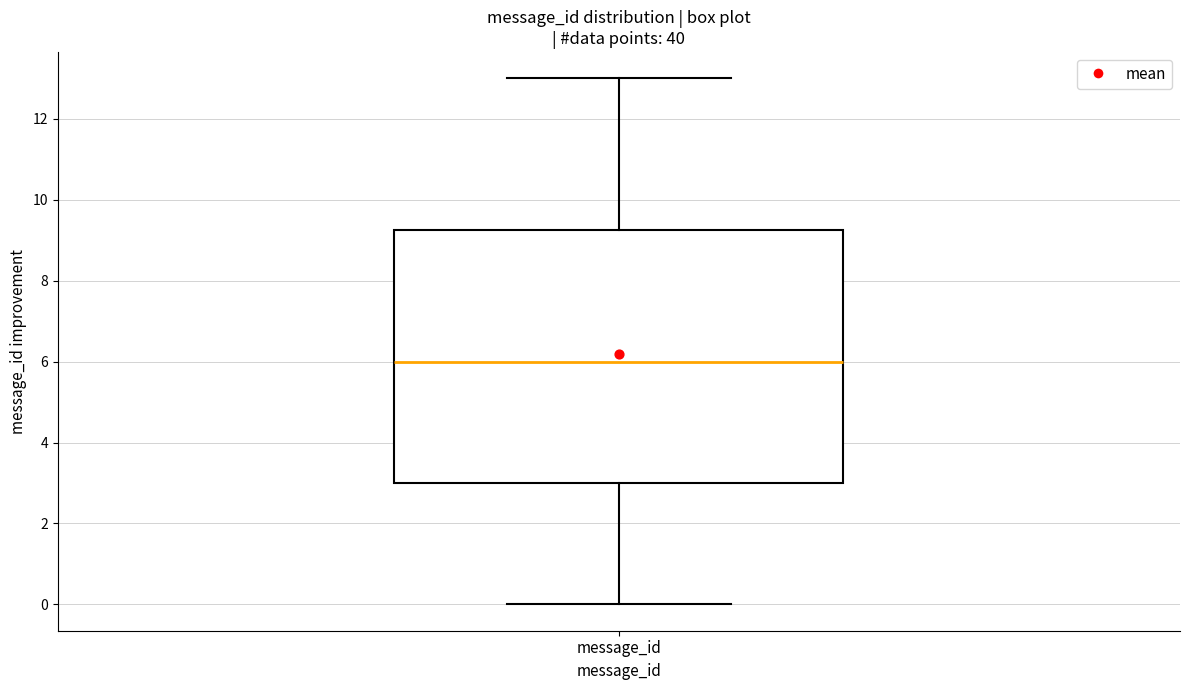

Transcribe this box plot: give where the median line is, the range the box spans, and where the two whiskers end, as read against the y-axis. The values are not printed on the chart, so give them approximately, as read against the axis.

median 6.0, box 3.0 to 9.2, whiskers 0.0 to 13.0